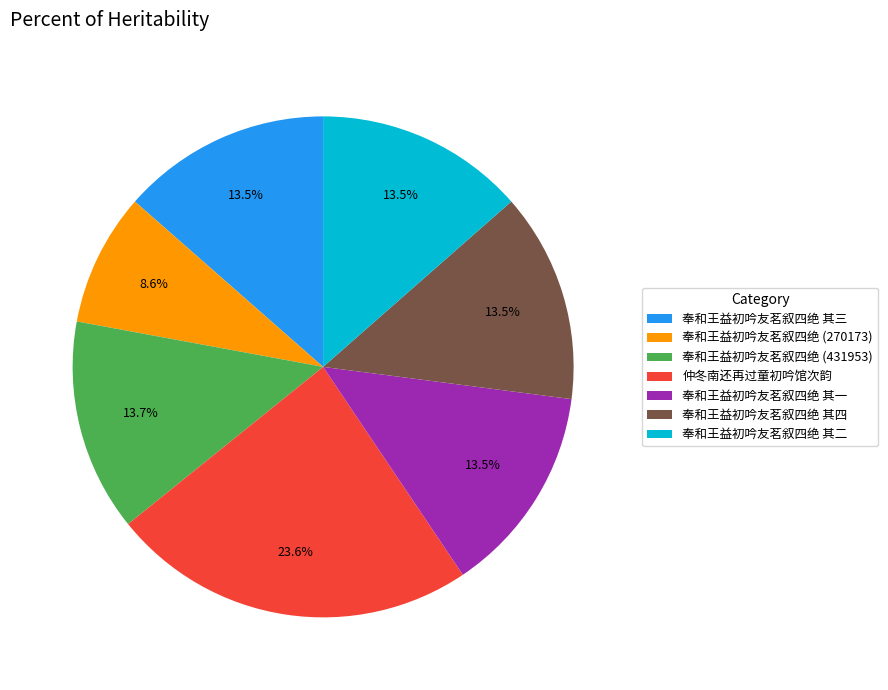

Approximately how many times larger is the value at 奉和王益初吟友茗叙四绝 (270173) compared to 奉和王益初吟友茗叙四绝 (431953)?

0.6